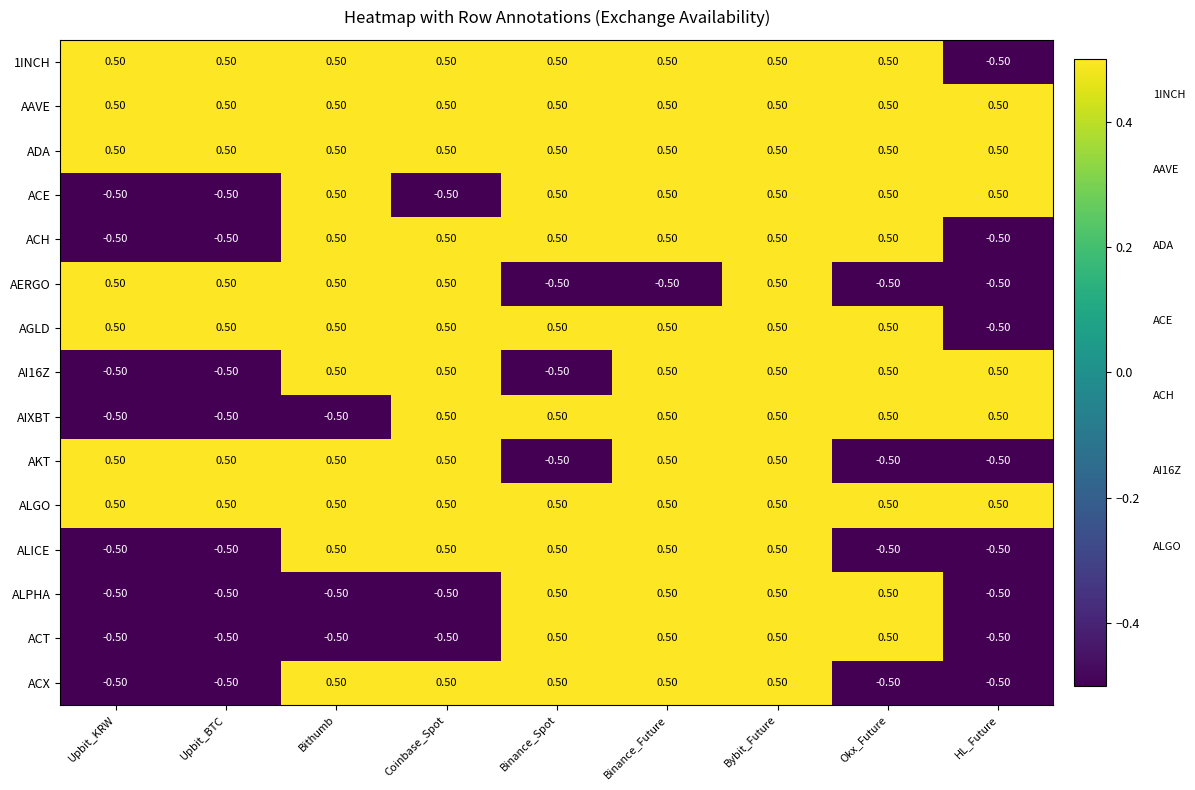

What is the sum of all AI16Z values?

1.5